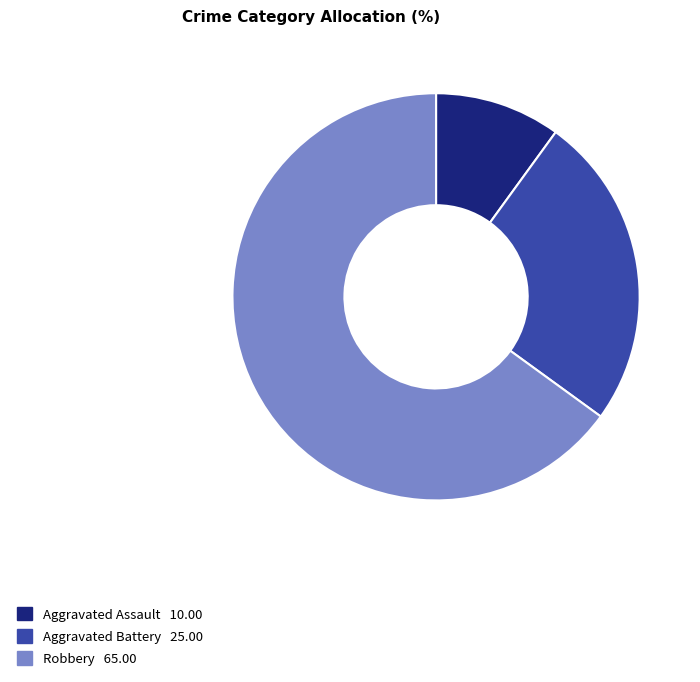

Is there a majority slice in this chart?

Yes